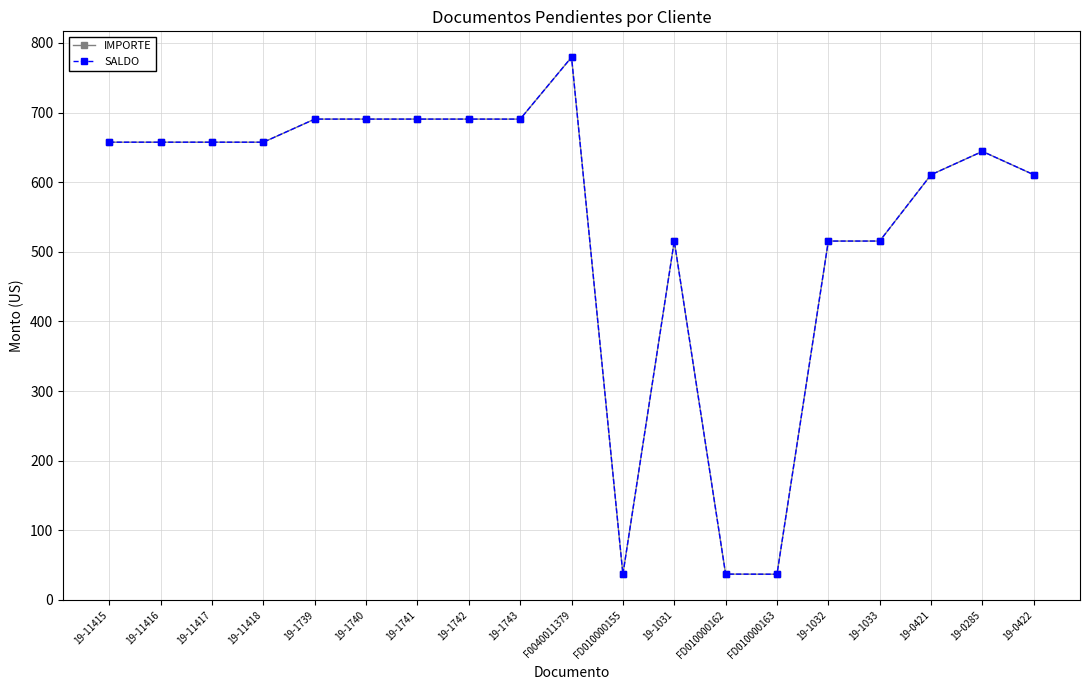

Does the chart display data point markers on the line(s)?

Yes